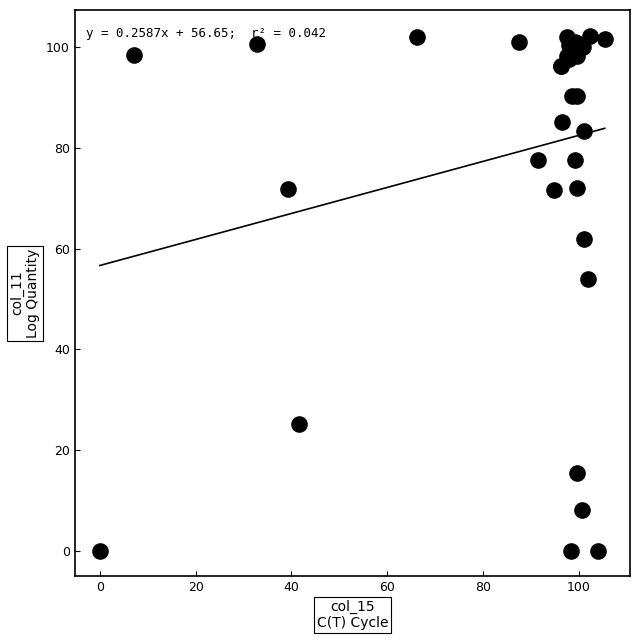

What Y value in the scatter plot is closest to 51?

53.9